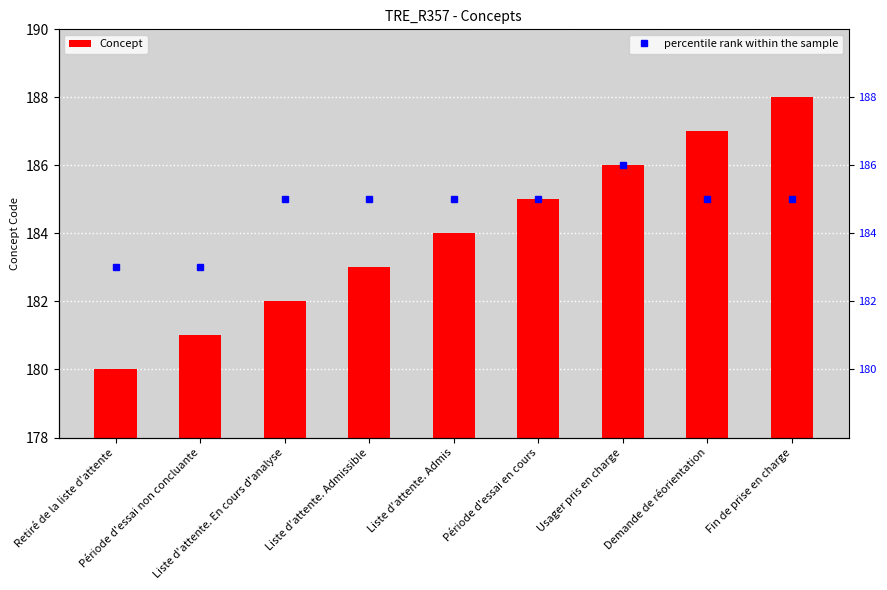

What position from the right is Fin de prise en charge?

1